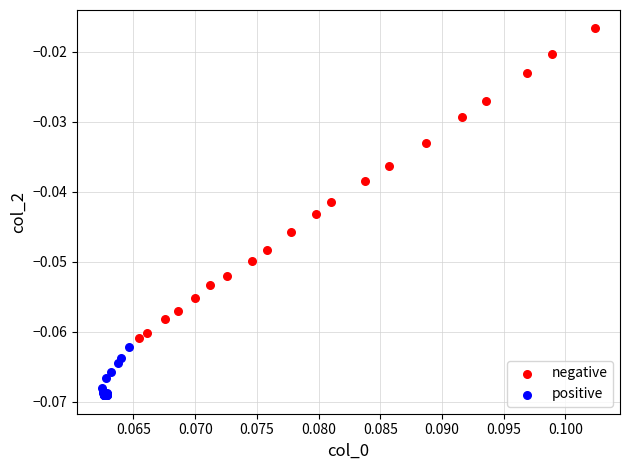

Which series contains the highest Y value?

negative